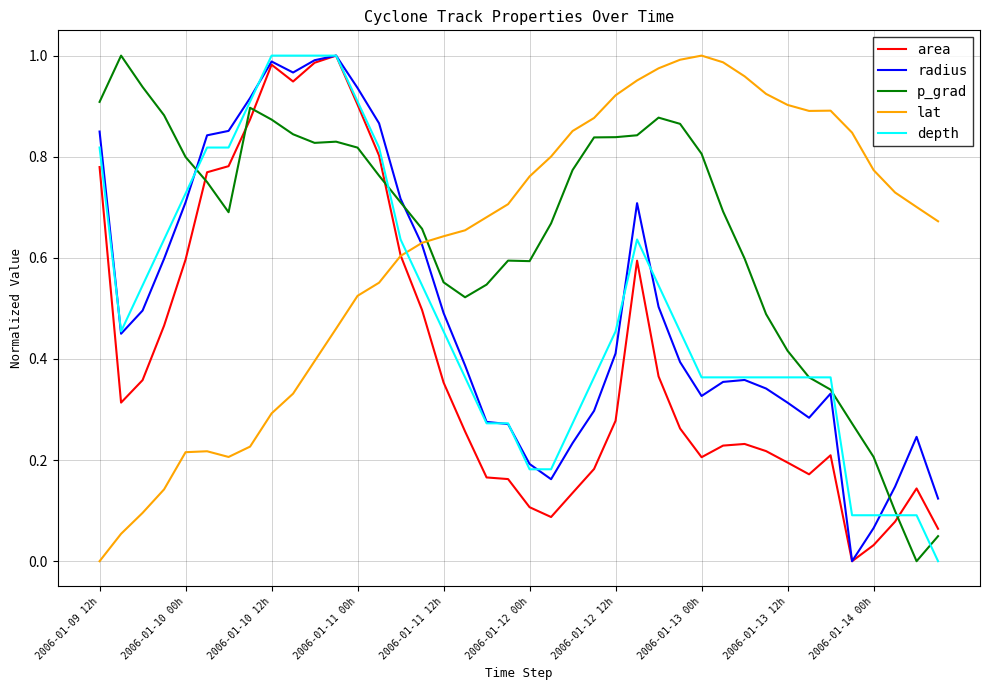

How many distinct data groups are displayed?

5